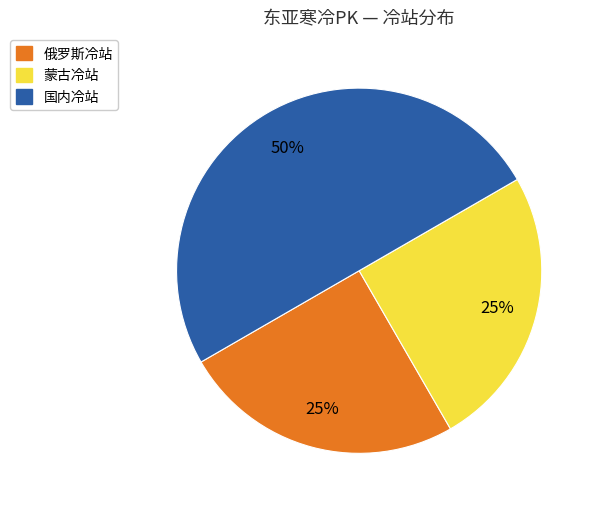

How many segments does this pie chart have?

3